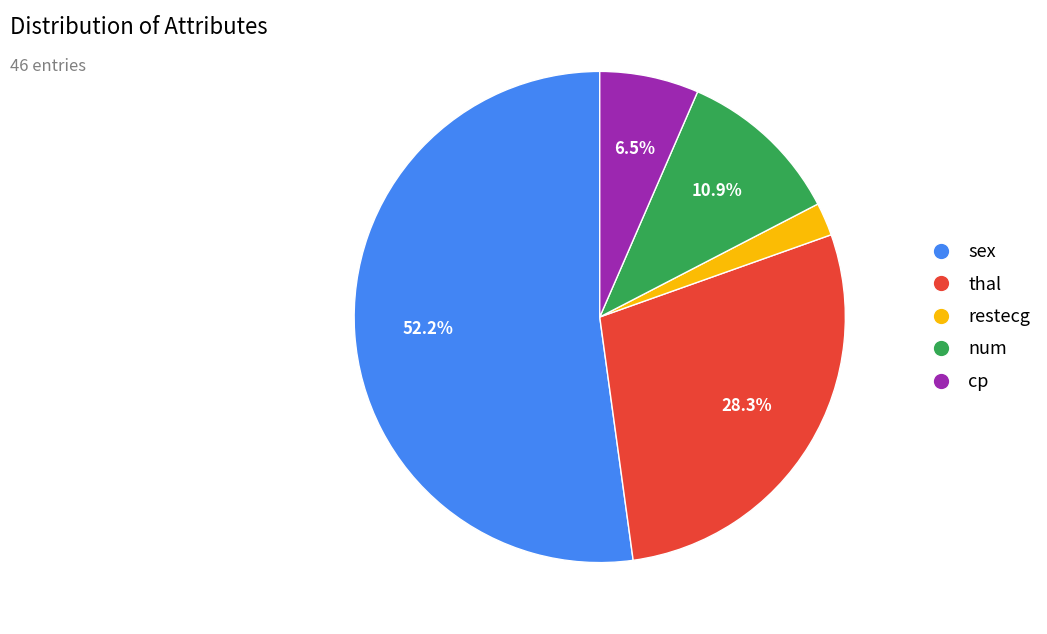

What is the majority slice?

sex